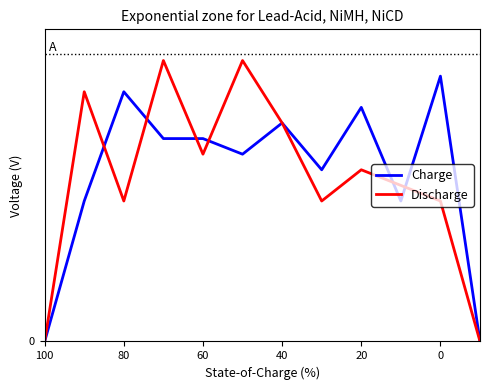

List the series in order of their peak value, highest first.

Discharge, Charge